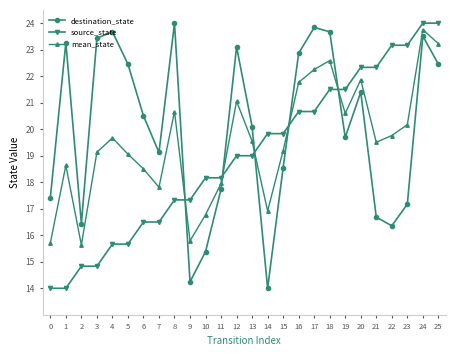

At 23, list the series in order from smallest to largest.

destination_state, mean_state, source_state